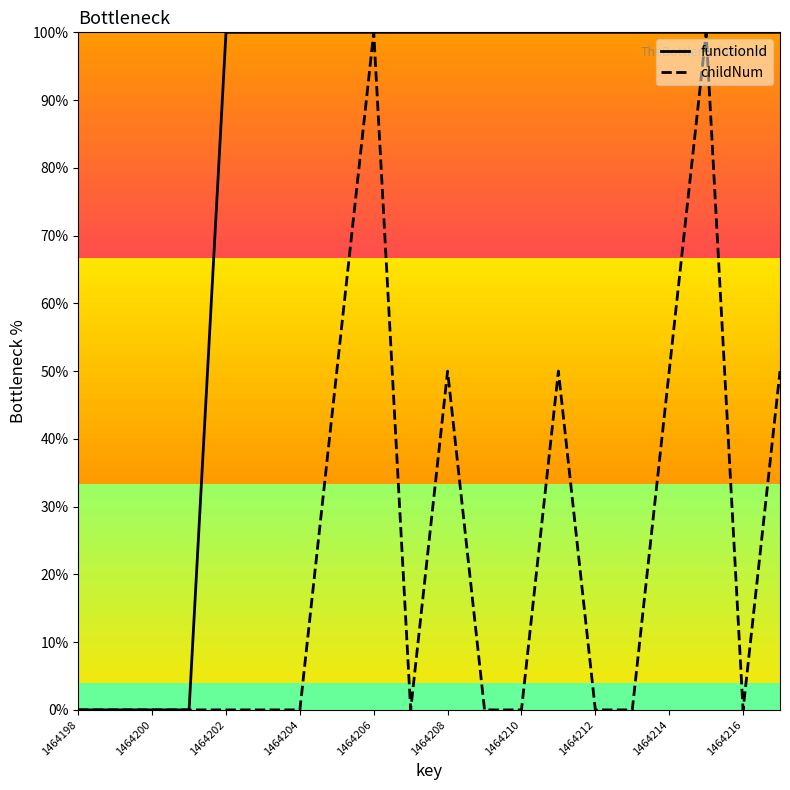

List the series in order of their overall mean, lowest first.

childNum, functionId